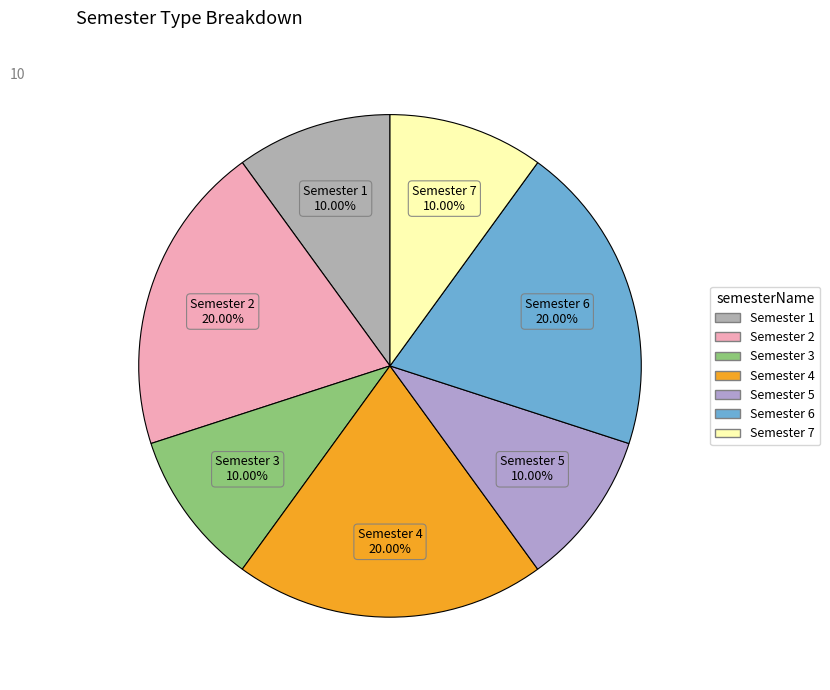

To the nearest percent, what is the average slice percentage?

14%